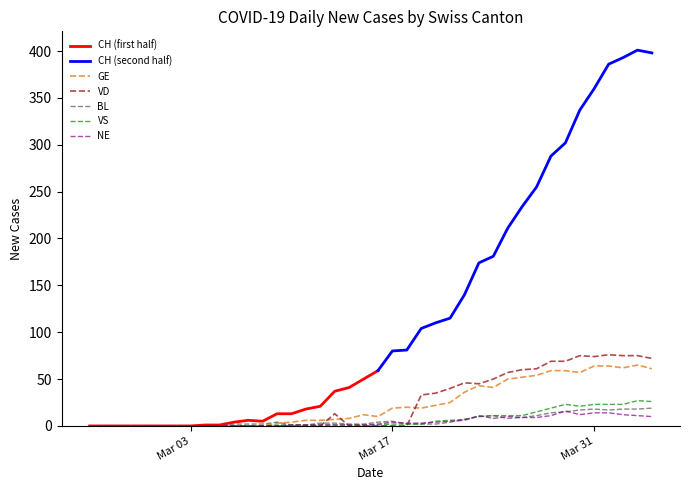

What is the highest value of the VS series?

27